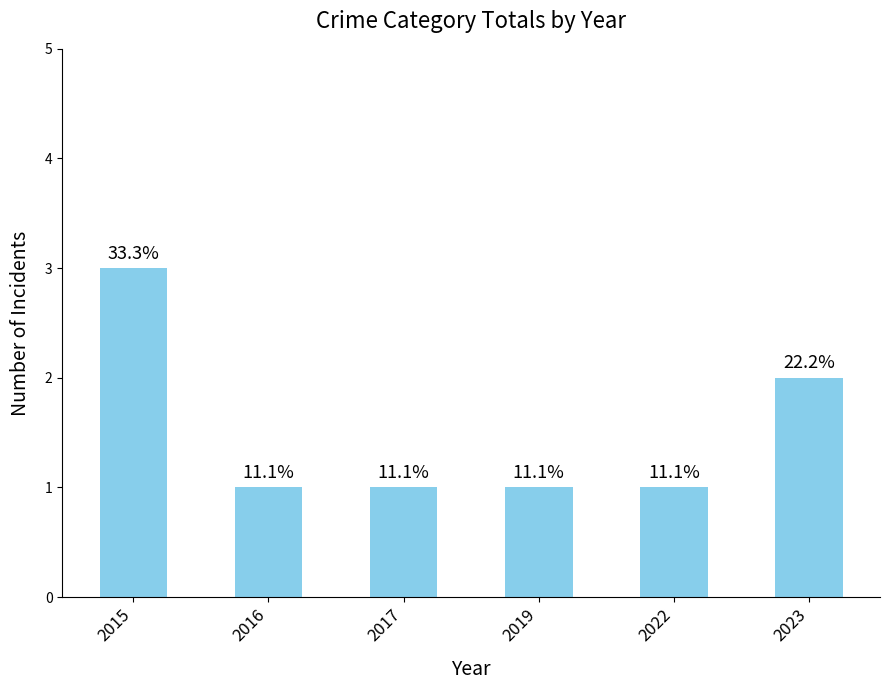

Does the chart contain any negative values?

No